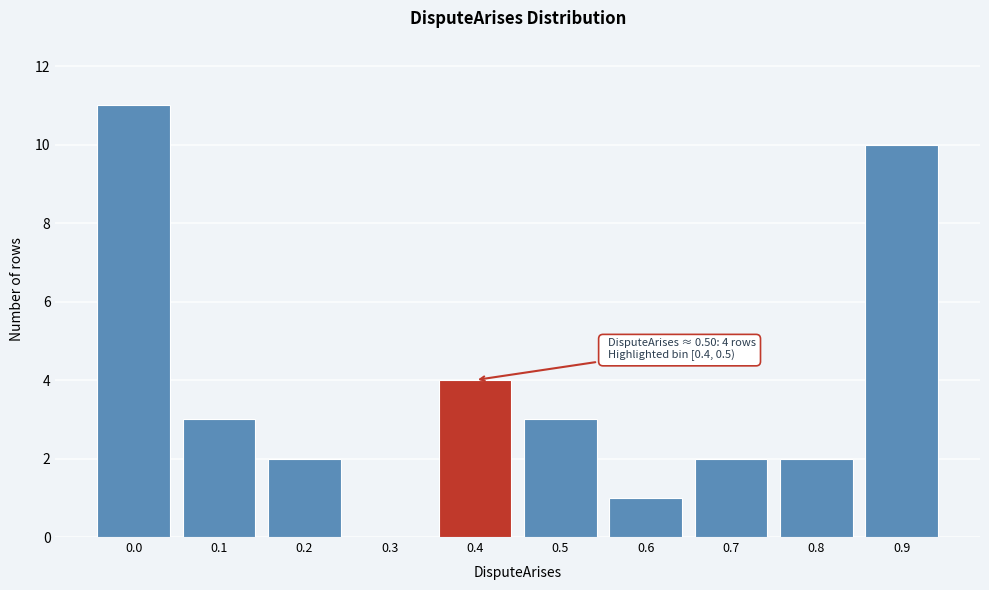

Reading left to right, what are all the values shown in this chart?

0.0=11	0.1=3	0.2=2	0.3=0	0.4=4	0.5=3	0.6=1	0.7=2	0.8=2	0.9=10